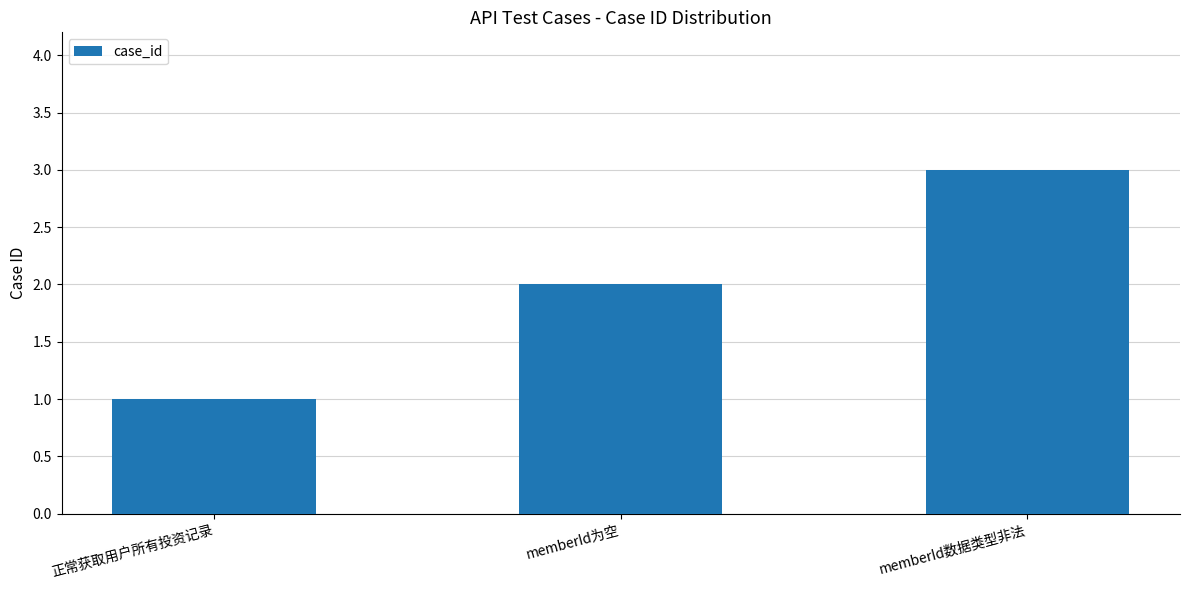

What is the label of the 3rd bar from the left?

memberId数据类型非法